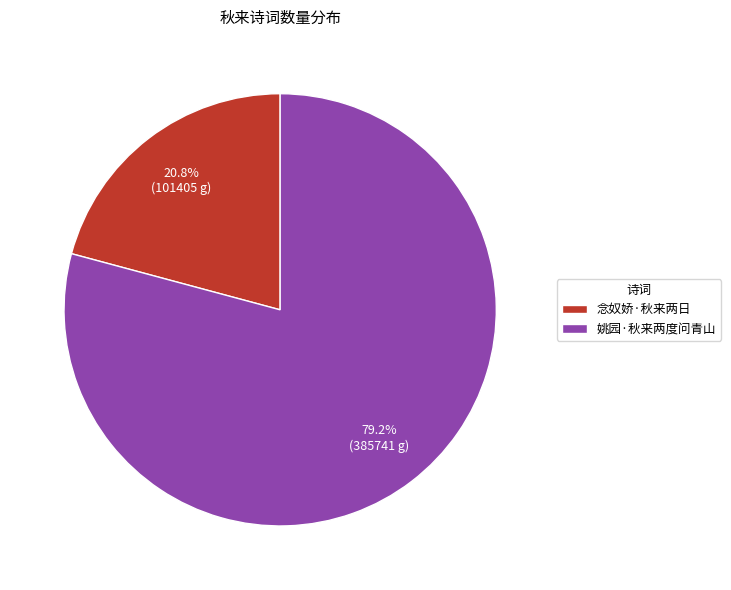

Is it true that 念奴娇·秋来两日 is 21% of the pie?

True